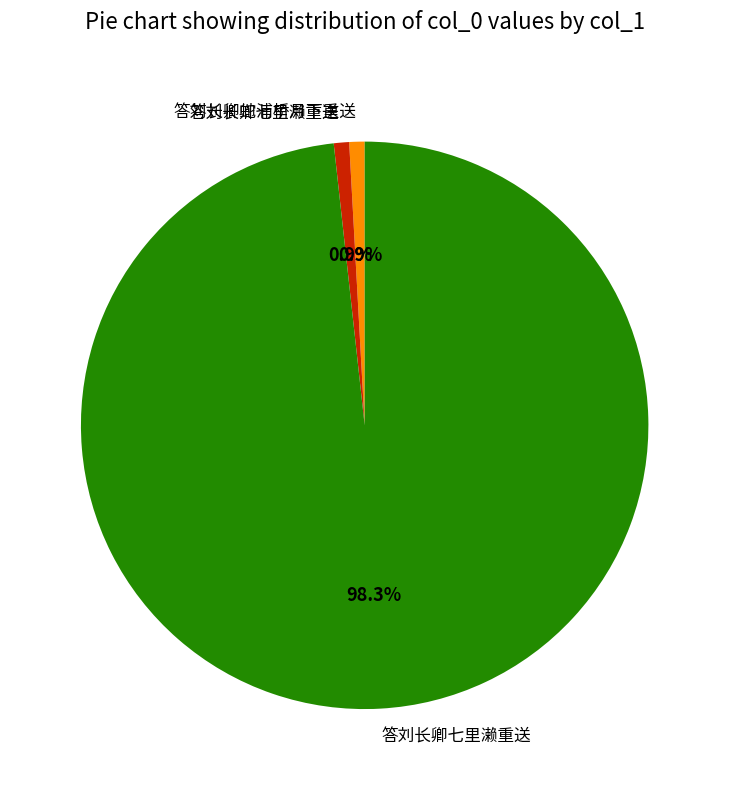

Is there a majority slice in this chart?

Yes